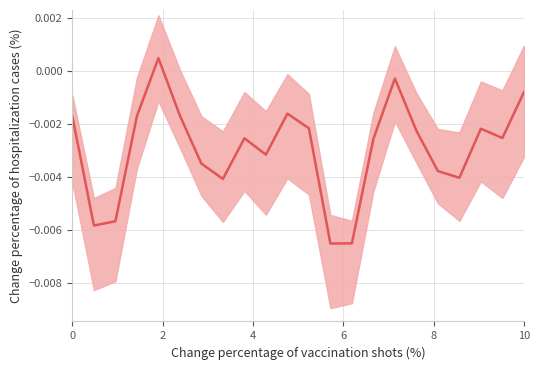

How many points are higher than both their immediate neighbors (excluding endpoints)?

5